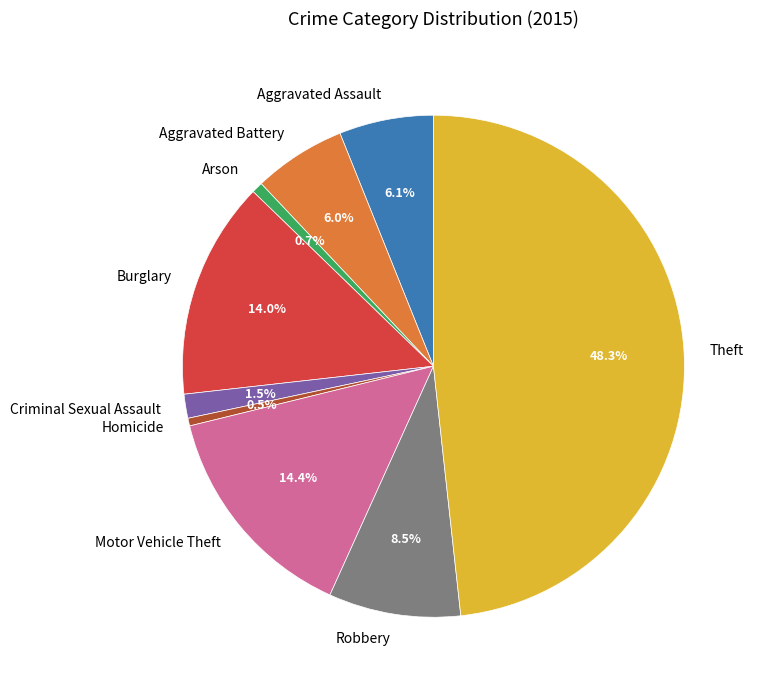

How much of the chart is everything except Aggravated Assault?

93.9%